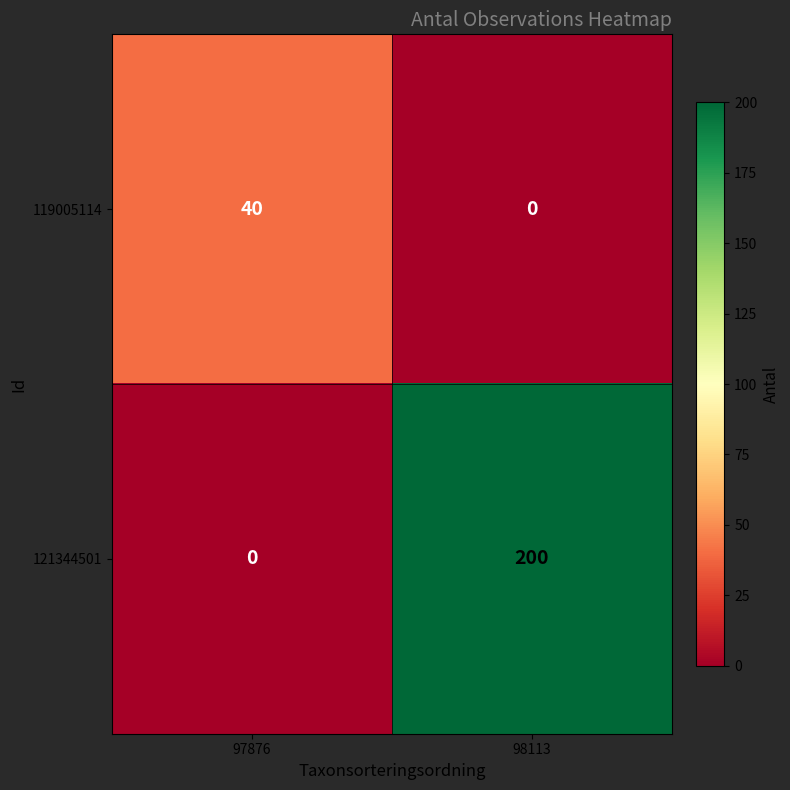

What is the spread (max minus min) of values at 98113?

200